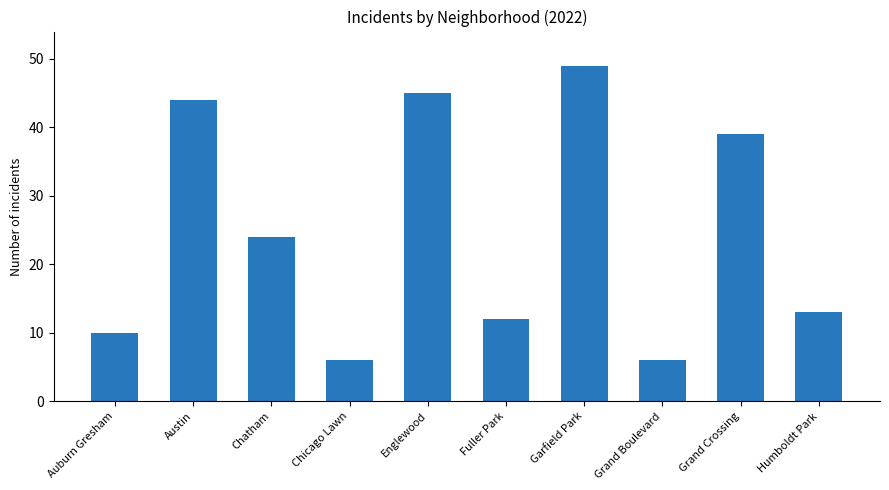

Read the value at Chicago Lawn.

6